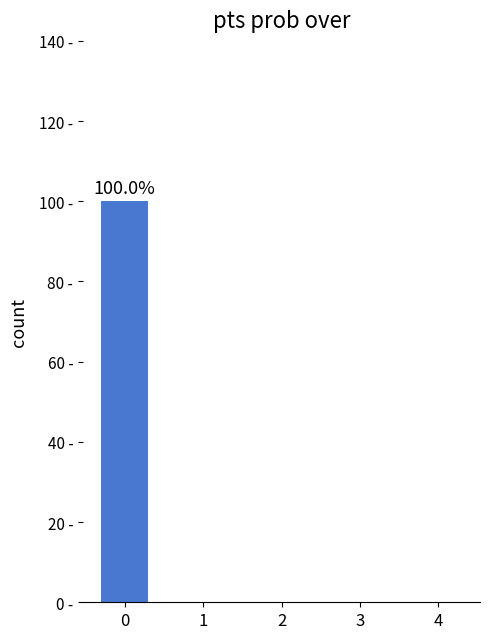

Reading left to right, what are all the values shown in this chart?

0=100	1=0	2=0	3=0	4=0